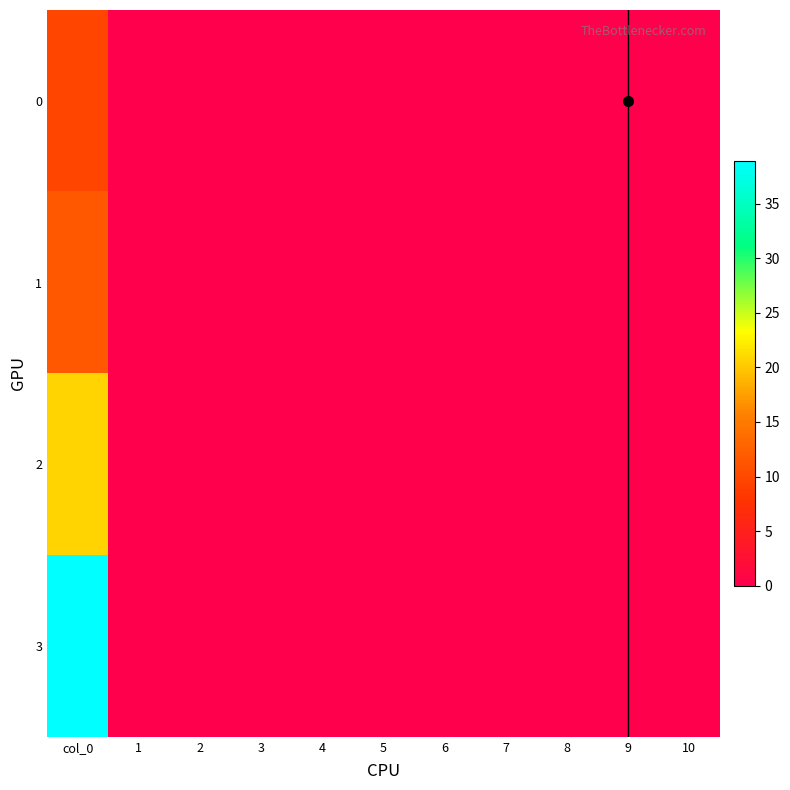

Reading right to left, transcribe all the data shown in this chart.

0: 0.0	0.0	0.0	0.0	0.0	0.0	0.0	0.0	0.0	0.0	9.6
1: 0.0	0.0	0.0	0.0	0.0	0.0	0.0	0.0	0.0	0.0	11.6
2: 0.0	0.0	0.0	0.0	0.0	0.0	0.0	0.0	0.0	0.0	20.8
3: 0.0	0.0	0.0	0.0	0.0	0.0	0.0	0.0	0.0	0.0	38.9